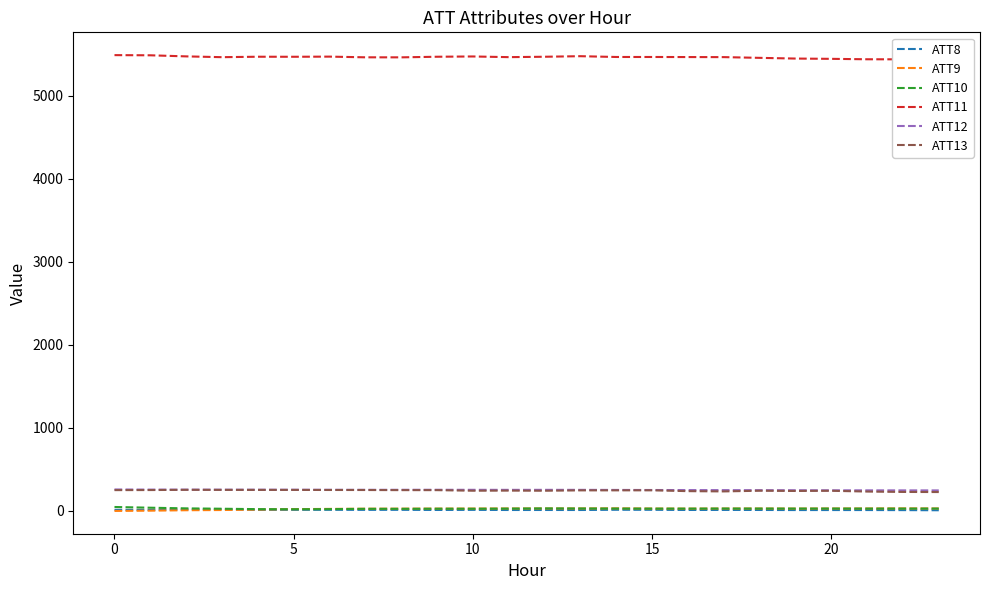

The value of ATT8 at 12 is 8.4. True or false?

False